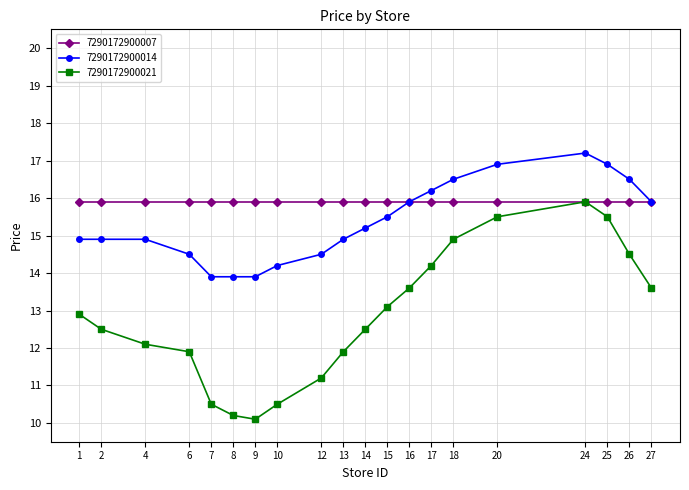

Does the chart have visible grid lines?

Yes